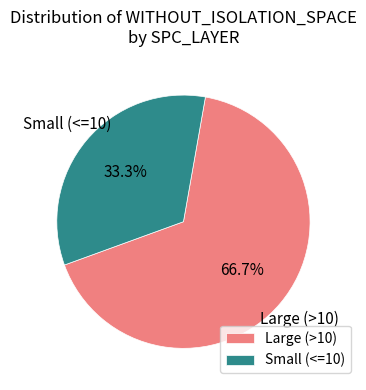

Between Large (>10) and Small (<=10), which is larger?

Large (>10)